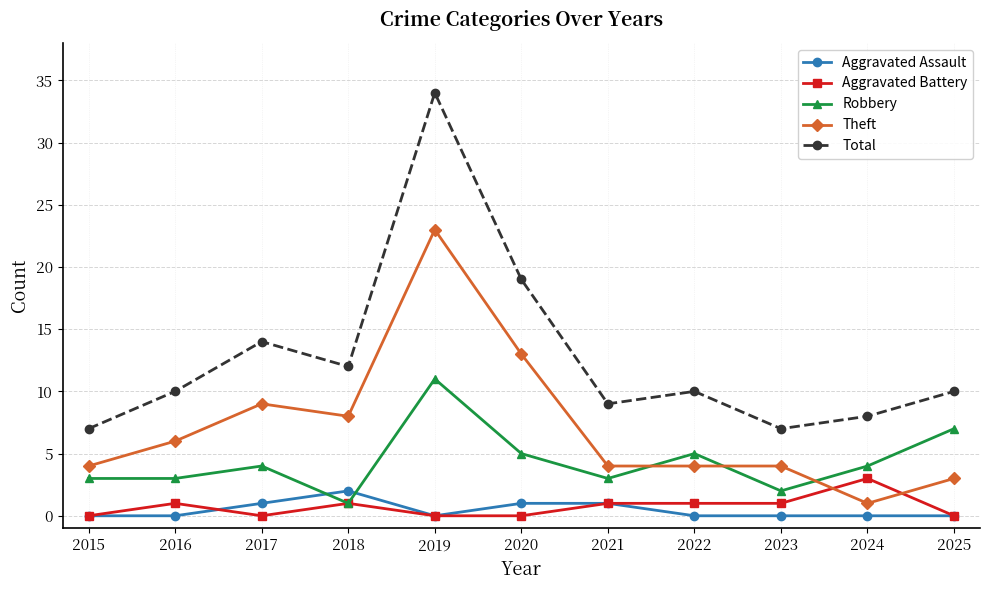

Is this an area chart (filled region under the line)?

No